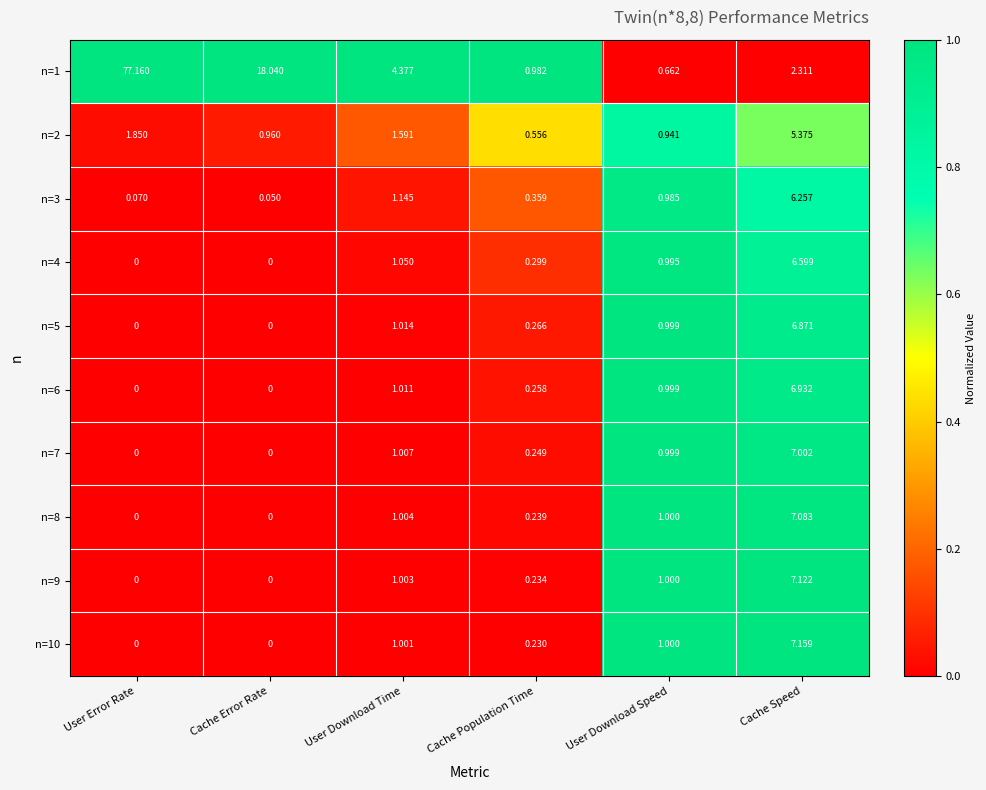

At which label is n=4 closest to 3?

User Download Time